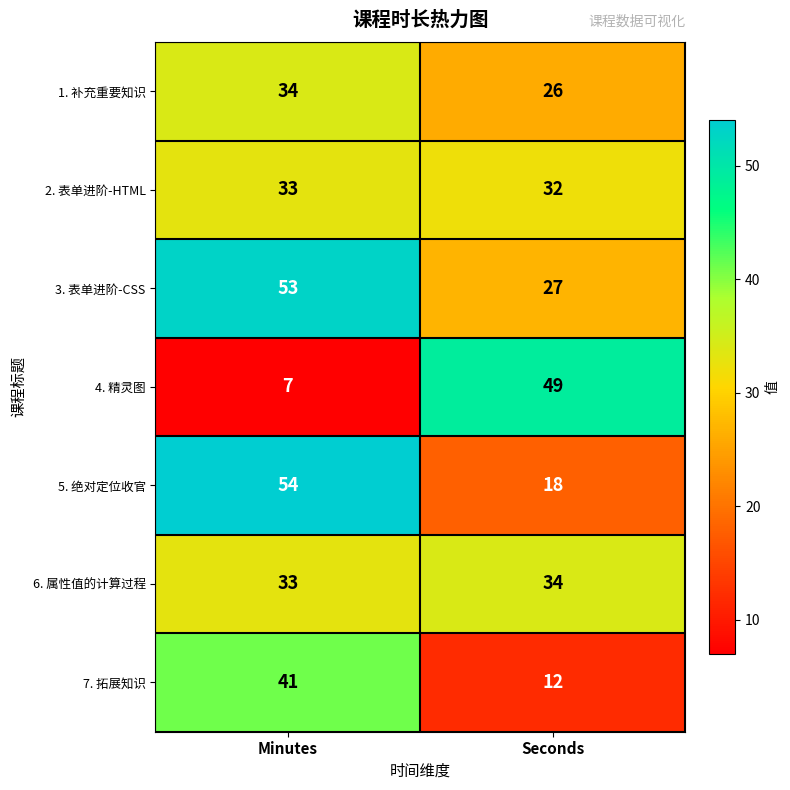

What is the sum of all 7. 拓展知识 values?

53